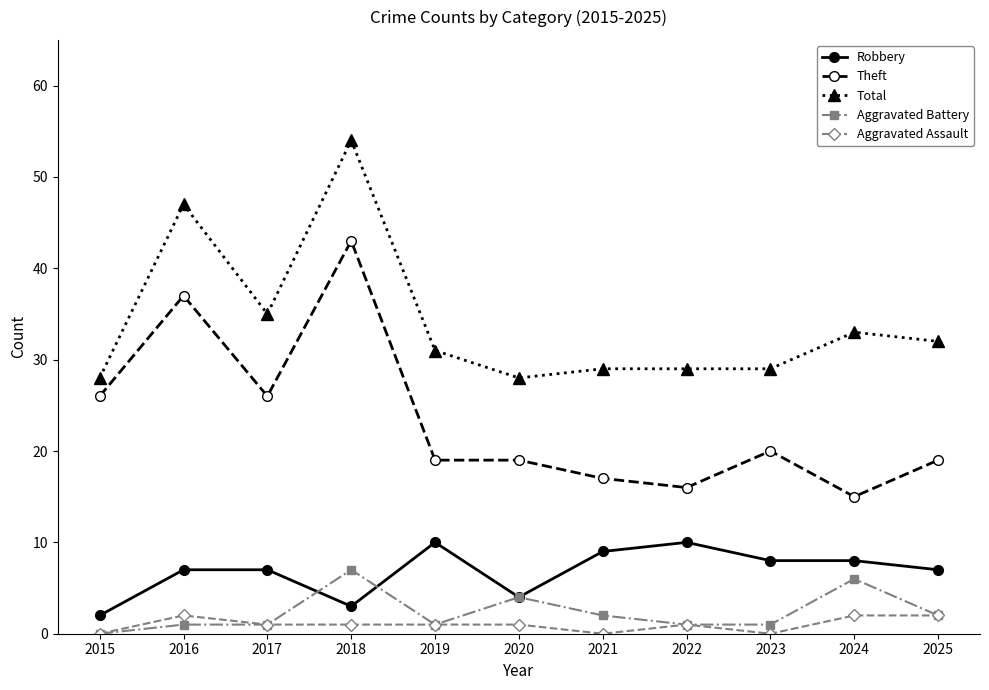

True or false: Theft has a value of 16 at 2022.

True